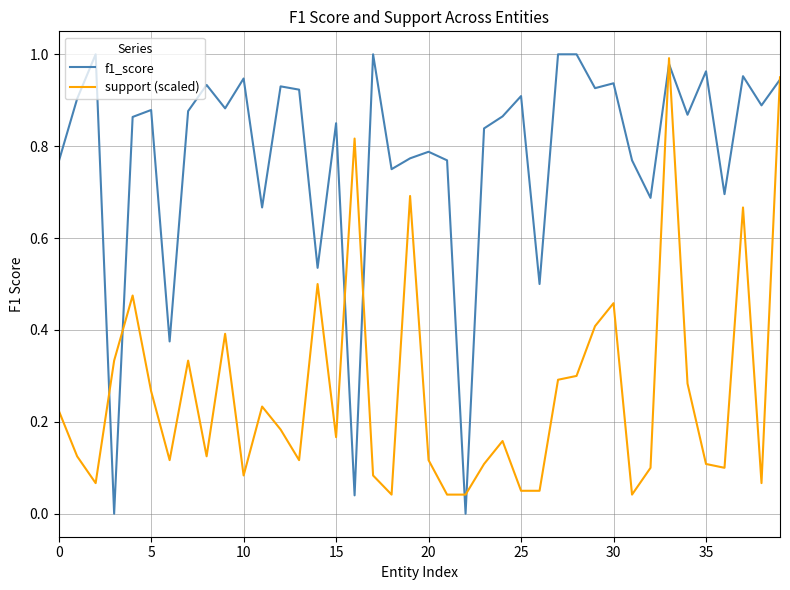

Which series has the largest range (max minus min)?

f1_score